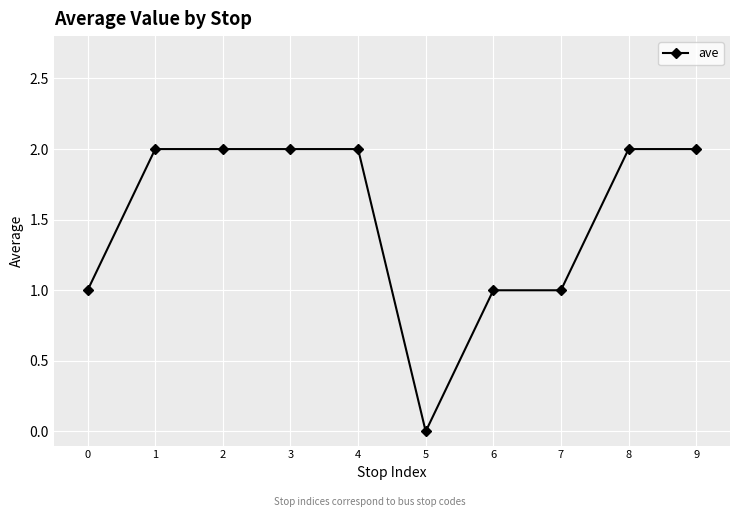

What is the difference between the maximum and second lowest values?

1